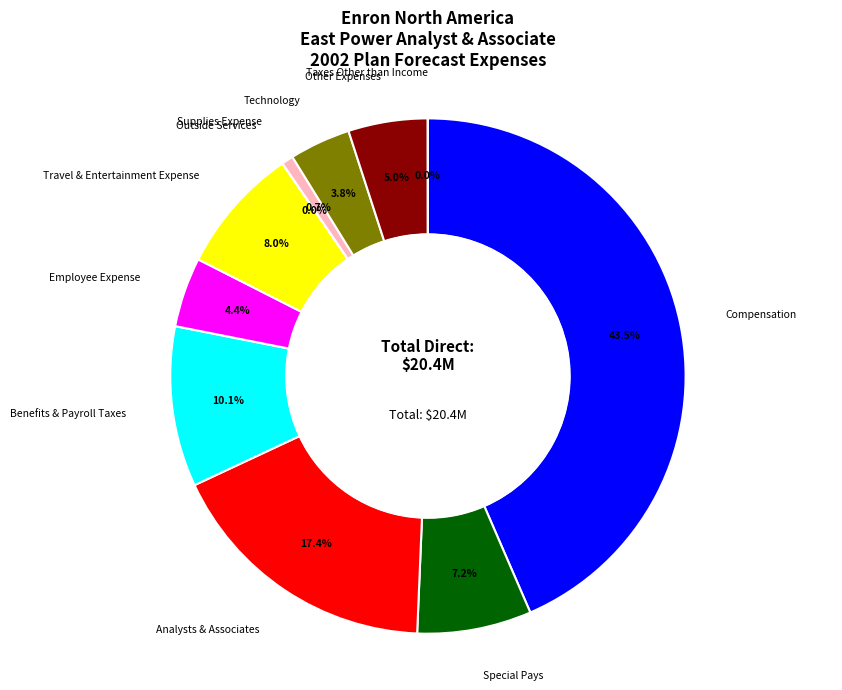

Is there a majority slice in this chart?

No